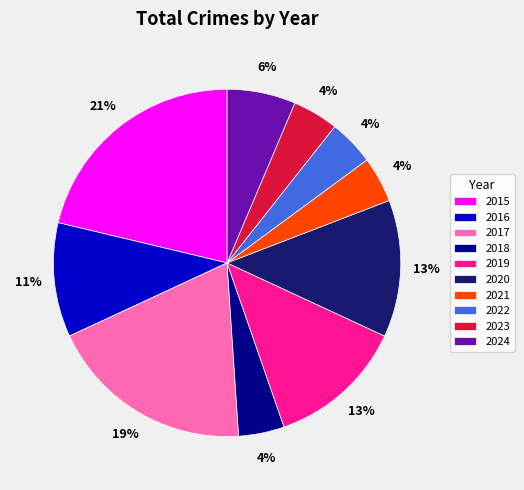

To the nearest percent, what percentage of the pie is 2016?

11%